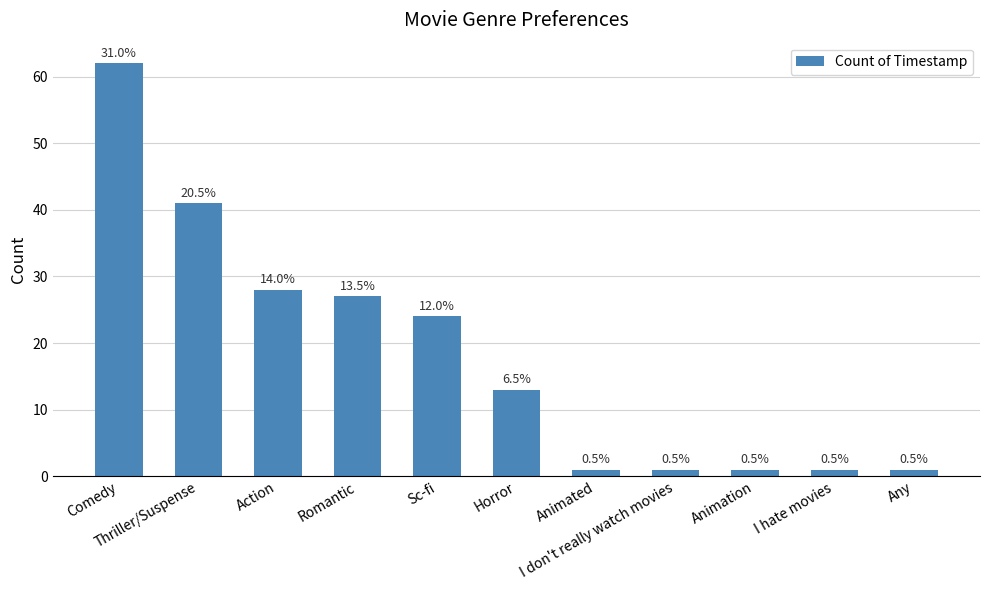

Are the bars horizontal?

No